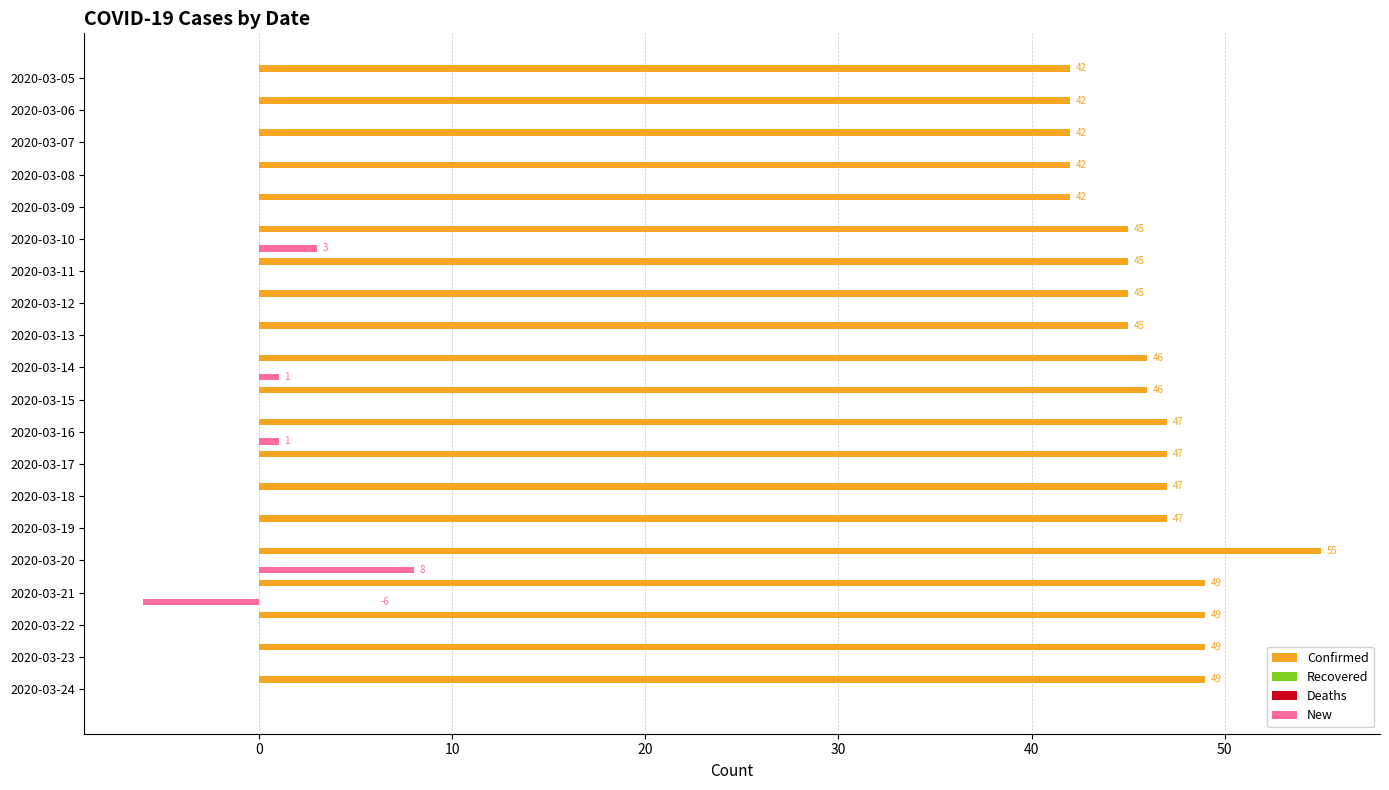

What is the difference between the Confirmed values at 2020-03-24 and 2020-03-09?

7.0